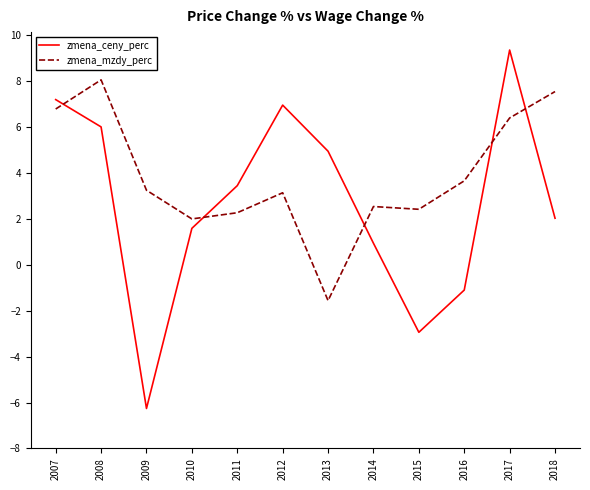

What is the greatest value displayed?

9.4